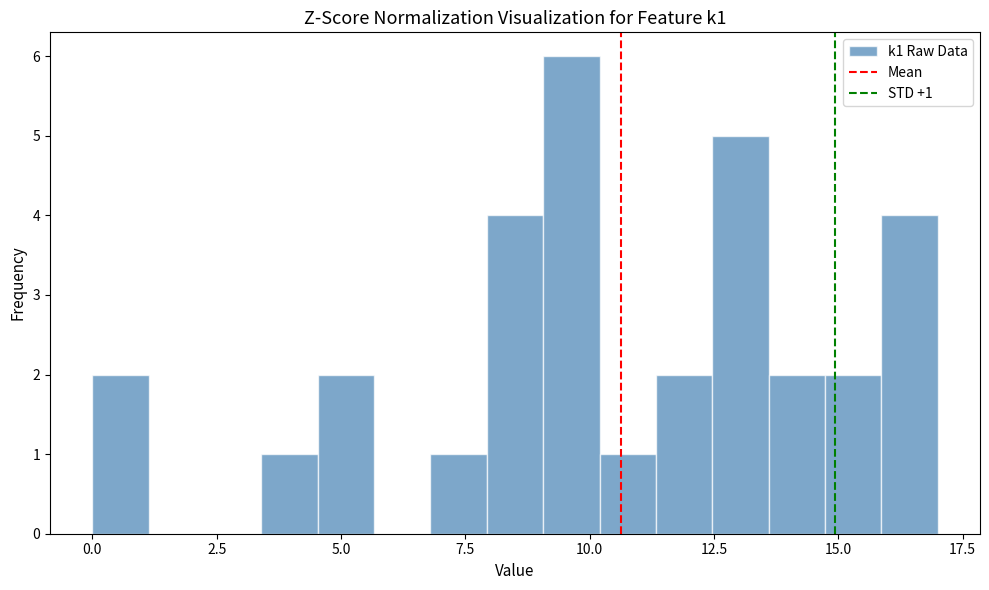

Around what value on the x-axis is the tallest bar? Give the approximate position of its centre, as read against the axis.

9.5